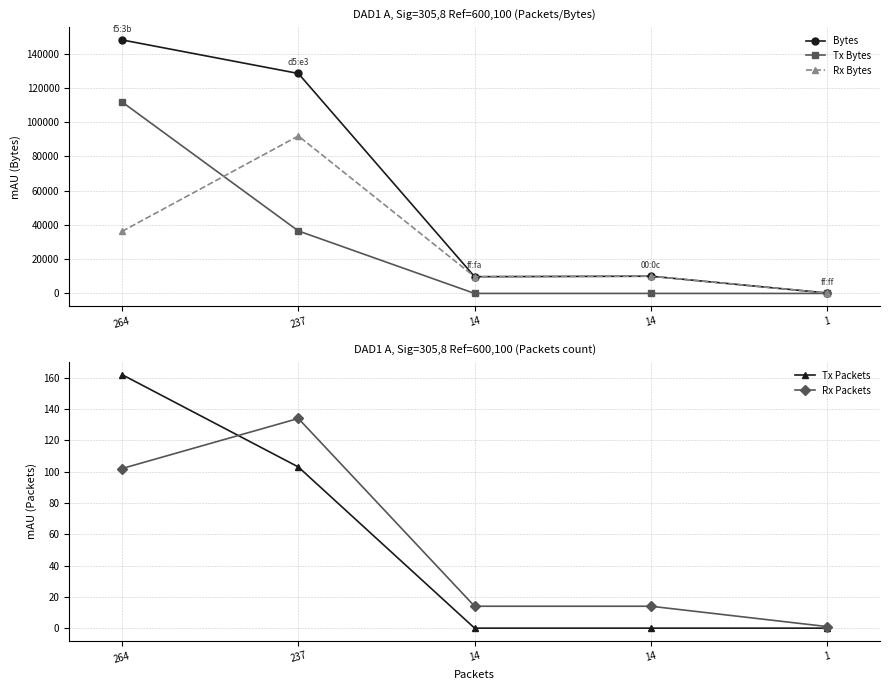

Which series has the largest total across all categories?

Bytes